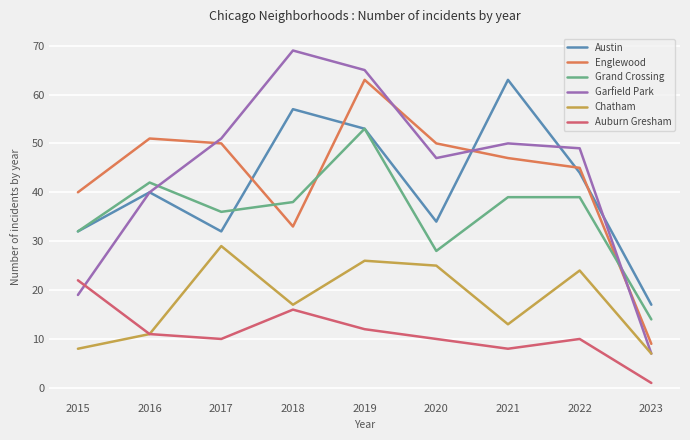

Reading left to right, list all the values displayed in this chart.

Austin: 32	40	32	57	53	34	63	44	17
Englewood: 40	51	50	33	63	50	47	45	9
Grand Crossing: 32	42	36	38	53	28	39	39	14
Garfield Park: 19	40	51	69	65	47	50	49	7
Chatham: 8	11	29	17	26	25	13	24	7
Auburn Gresham: 22	11	10	16	12	10	8	10	1